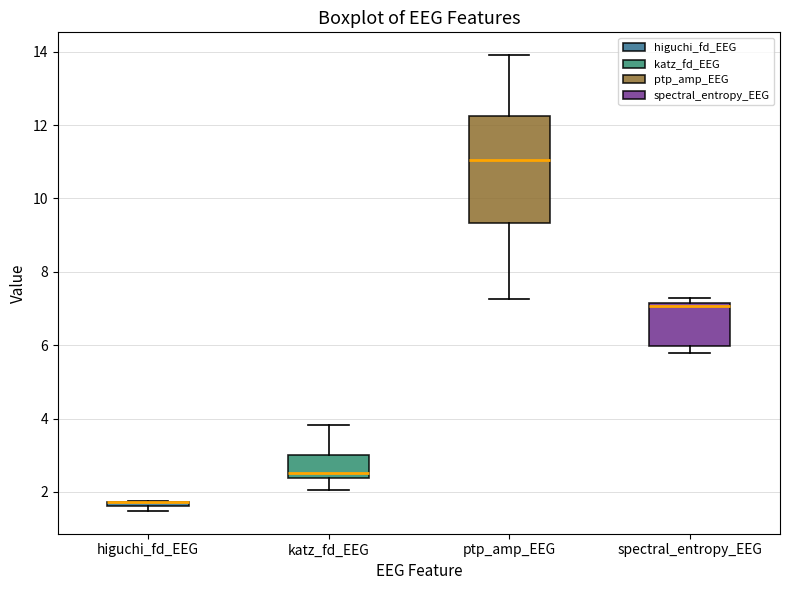

Which box is the tallest, from its lower edge to its upper edge?

ptp_amp_EEG